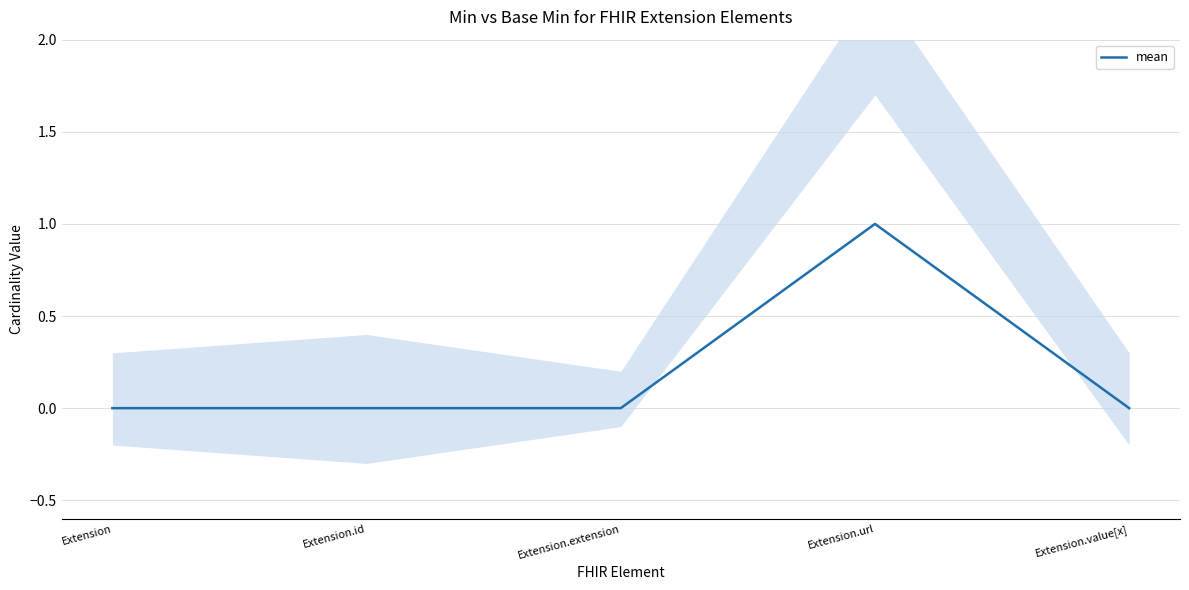

Count the number of categories in the chart.

5